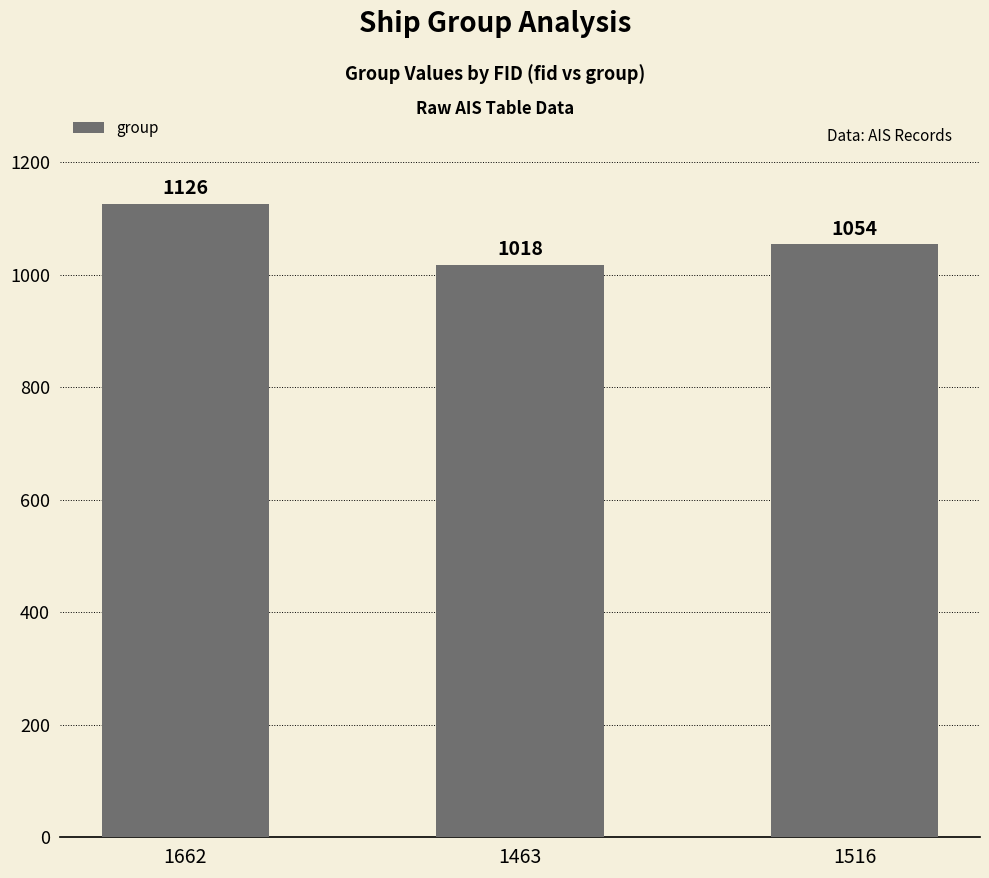

What is the sum of all values?

3198